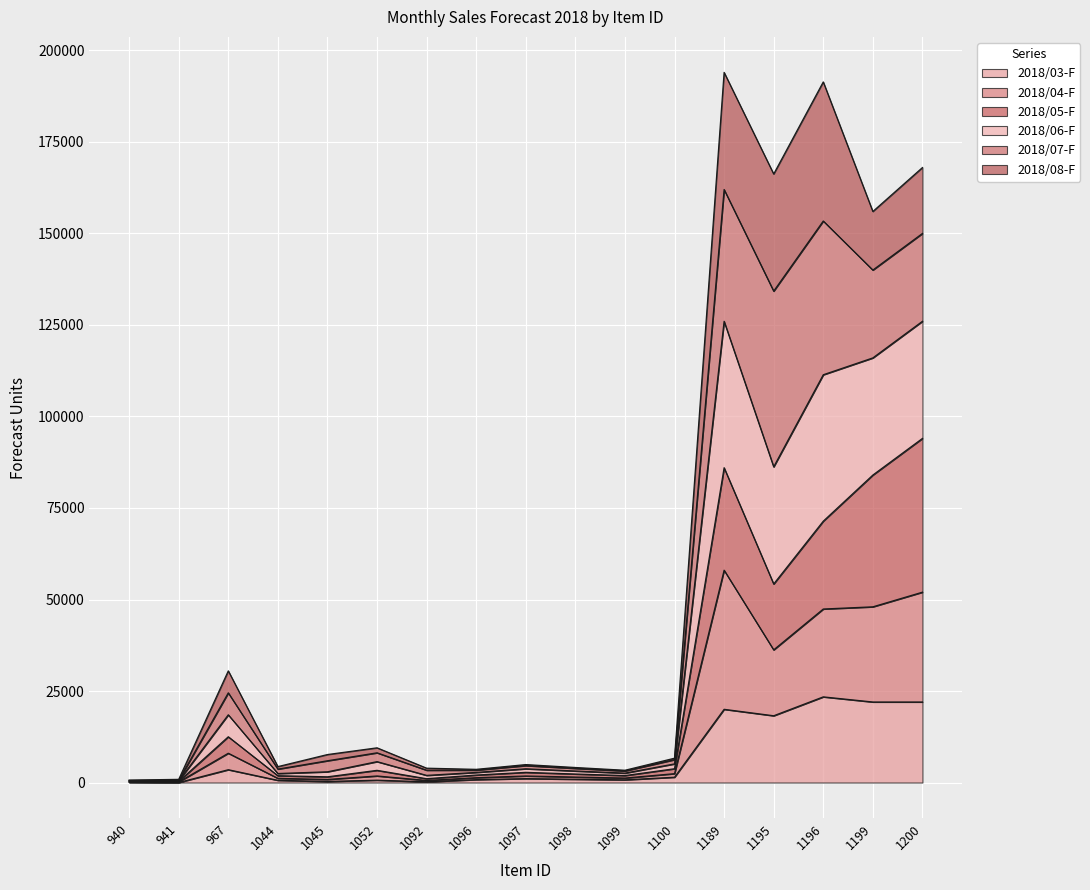

At which category is the sum across all series the highest?

1189